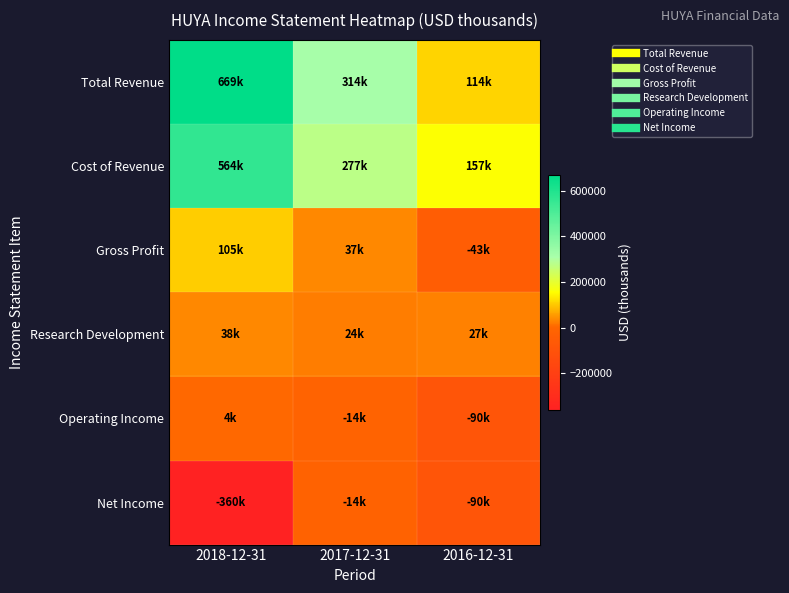

Reading right to left, transcribe all the data shown in this chart.

Total Revenue: 2016-12-31=114300	2017-12-31=313500	2018-12-31=669100
Cost of Revenue: 2016-12-31=157100	2017-12-31=276900	2018-12-31=564400
Gross Profit: 2016-12-31=-42700	2017-12-31=36600	2018-12-31=104700
Research Development: 2016-12-31=27000	2017-12-31=24400	2018-12-31=38000
Operating Income: 2016-12-31=-89800	2017-12-31=-13600	2018-12-31=3800
Net Income: 2016-12-31=-89800	2017-12-31=-14500	2018-12-31=-359600